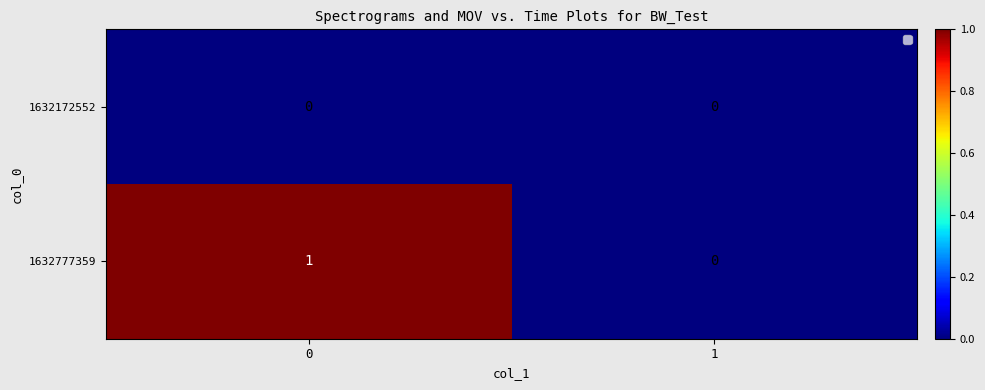

The value of 1632777359 at 1 is 1. True or false?

False